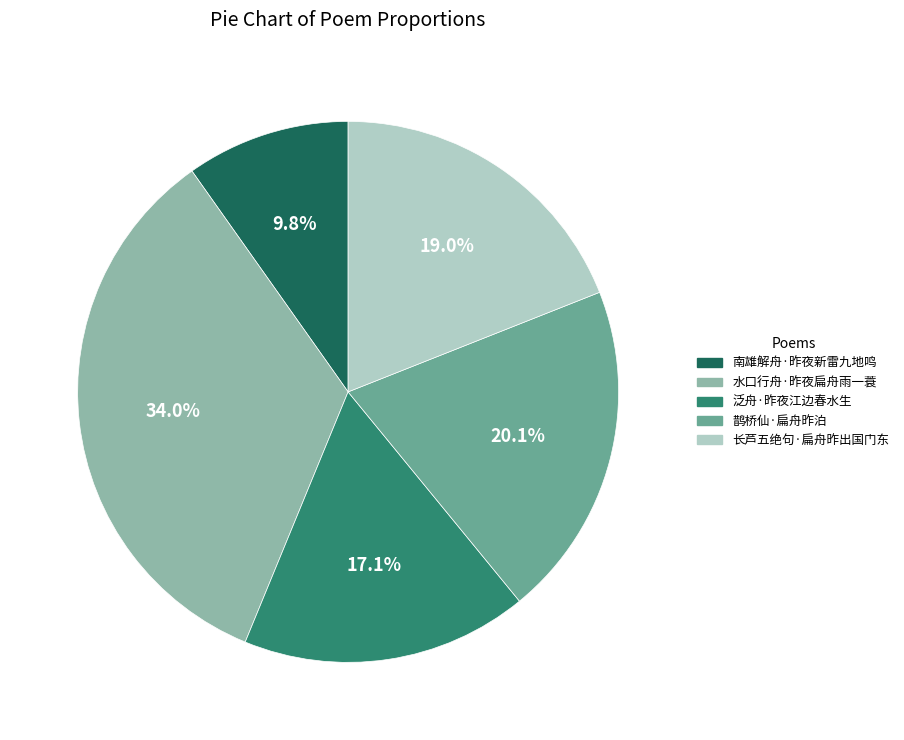

To the nearest percent, what percentage of the pie is 南雄解舟·昨夜新雷九地鸣?

10%